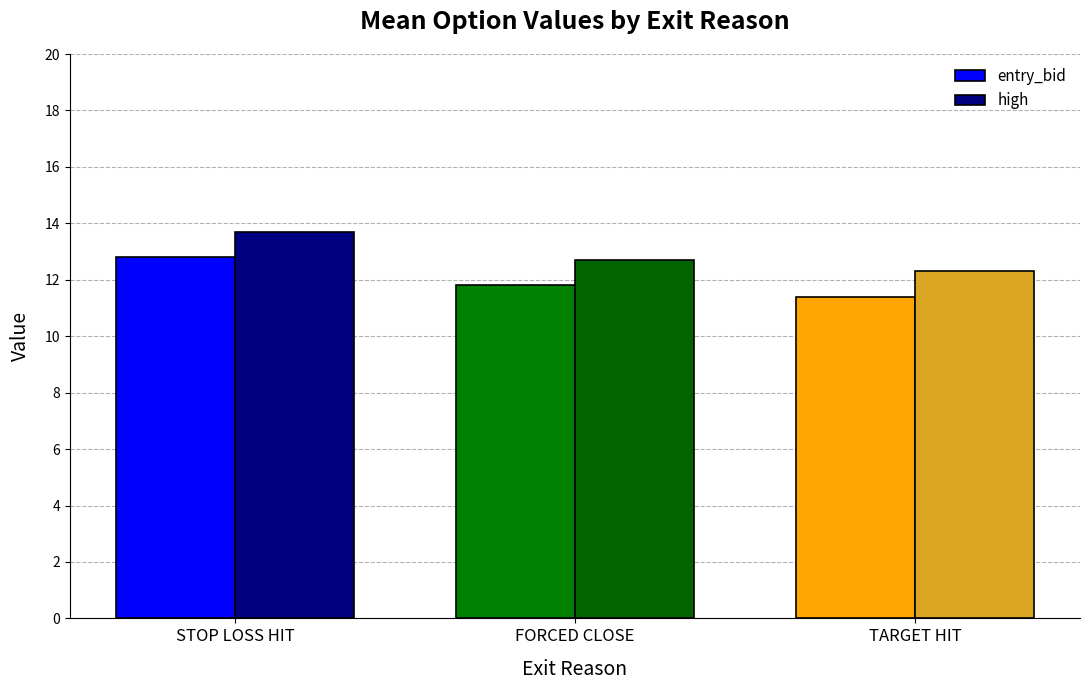

How many distinct data groups are displayed?

2